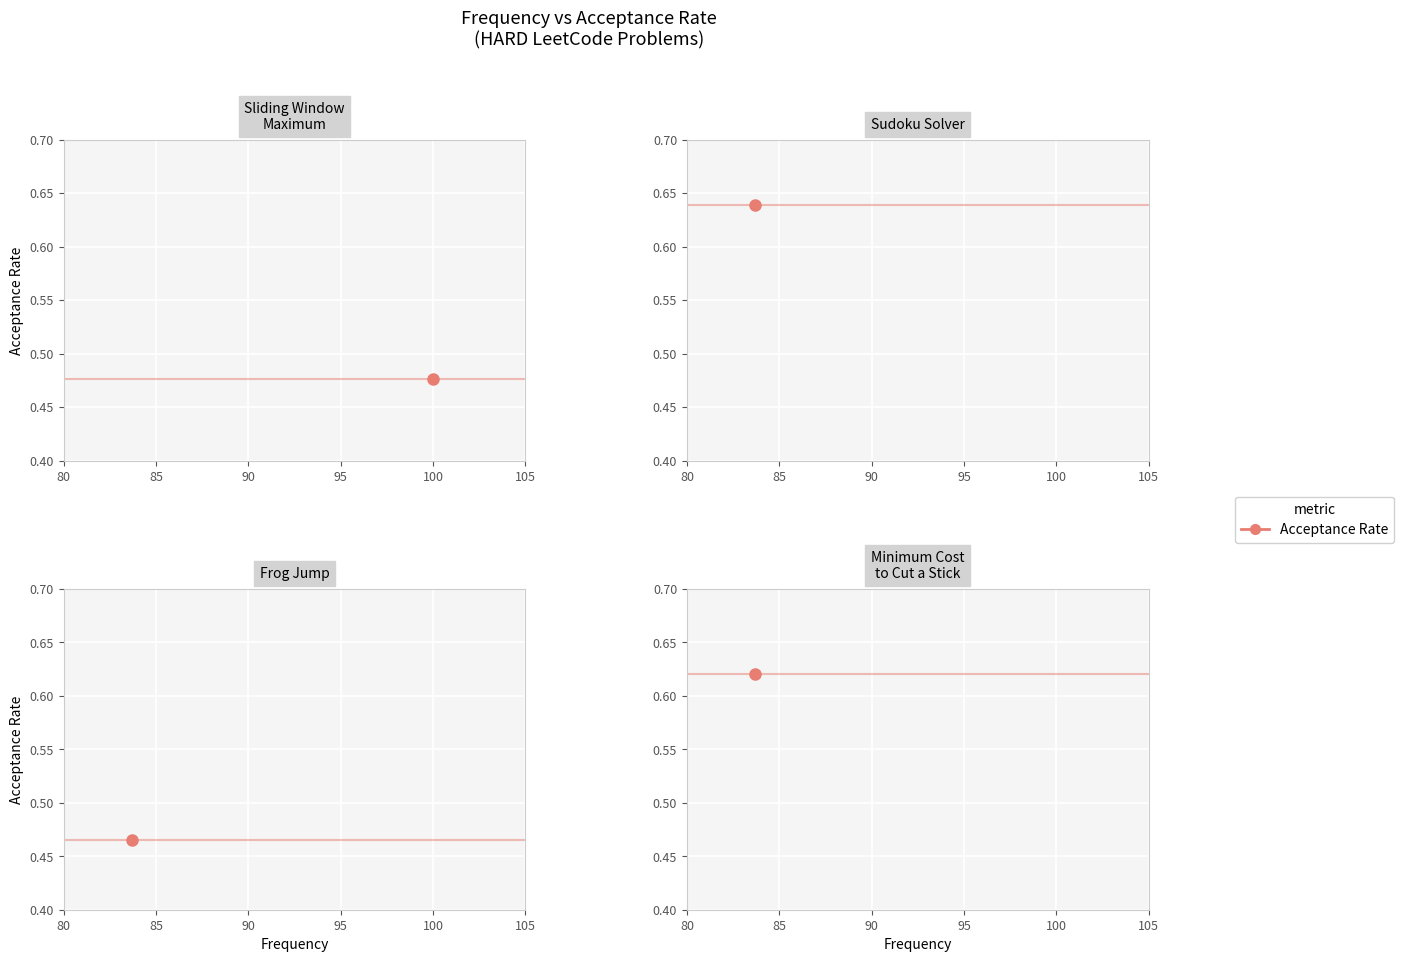

True or false: the data has more than 2 interior local peaks.

False